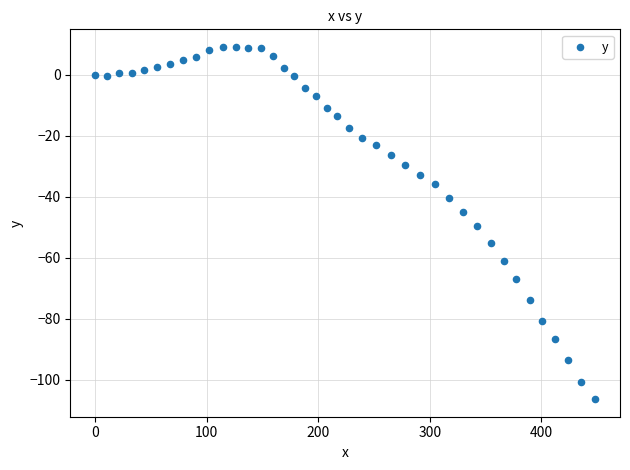

What Y value in the scatter plot is closest to -48?

-49.4